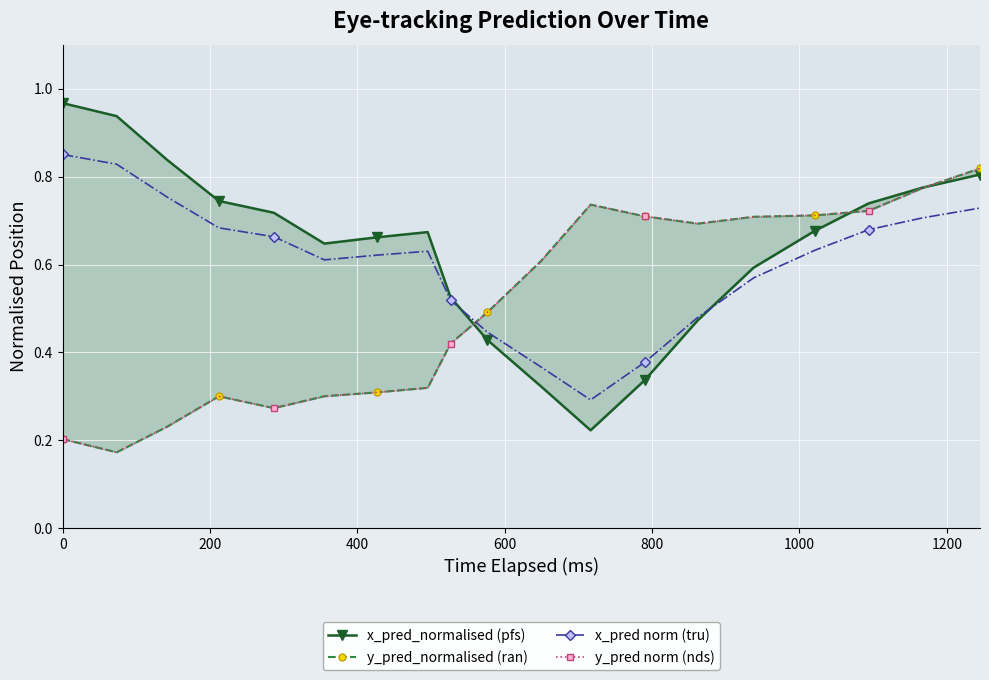

What is the lowest value of the x_pred norm (tru) series?

0.3